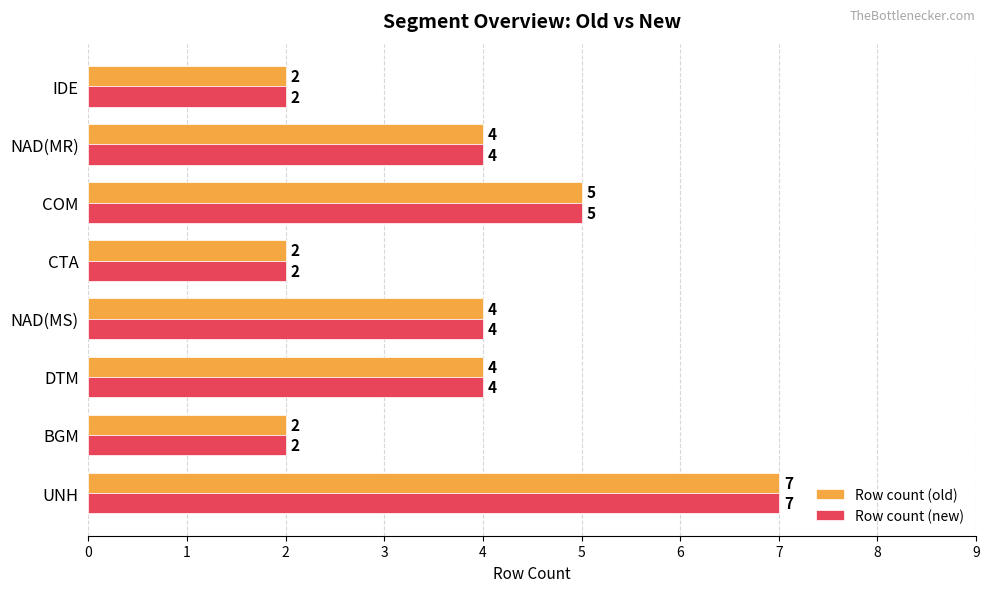

What is the highest value of the Row count (new) series?

7